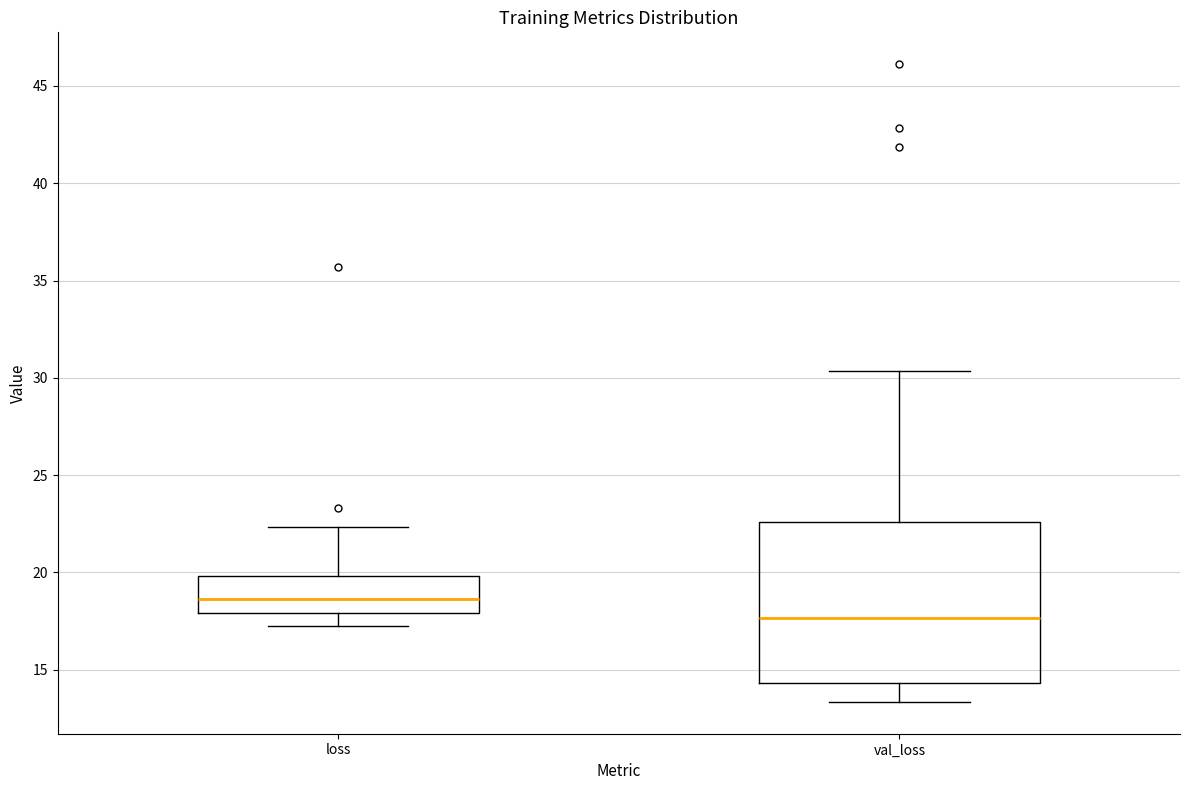

Comparing the boxes themselves (not the whiskers), which one is the tallest?

val_loss